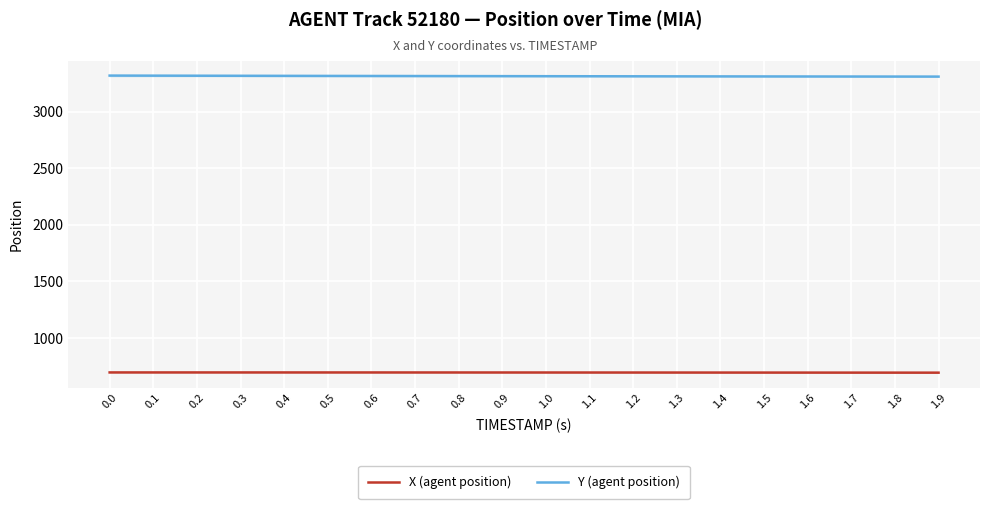

How many distinct data groups are displayed?

2